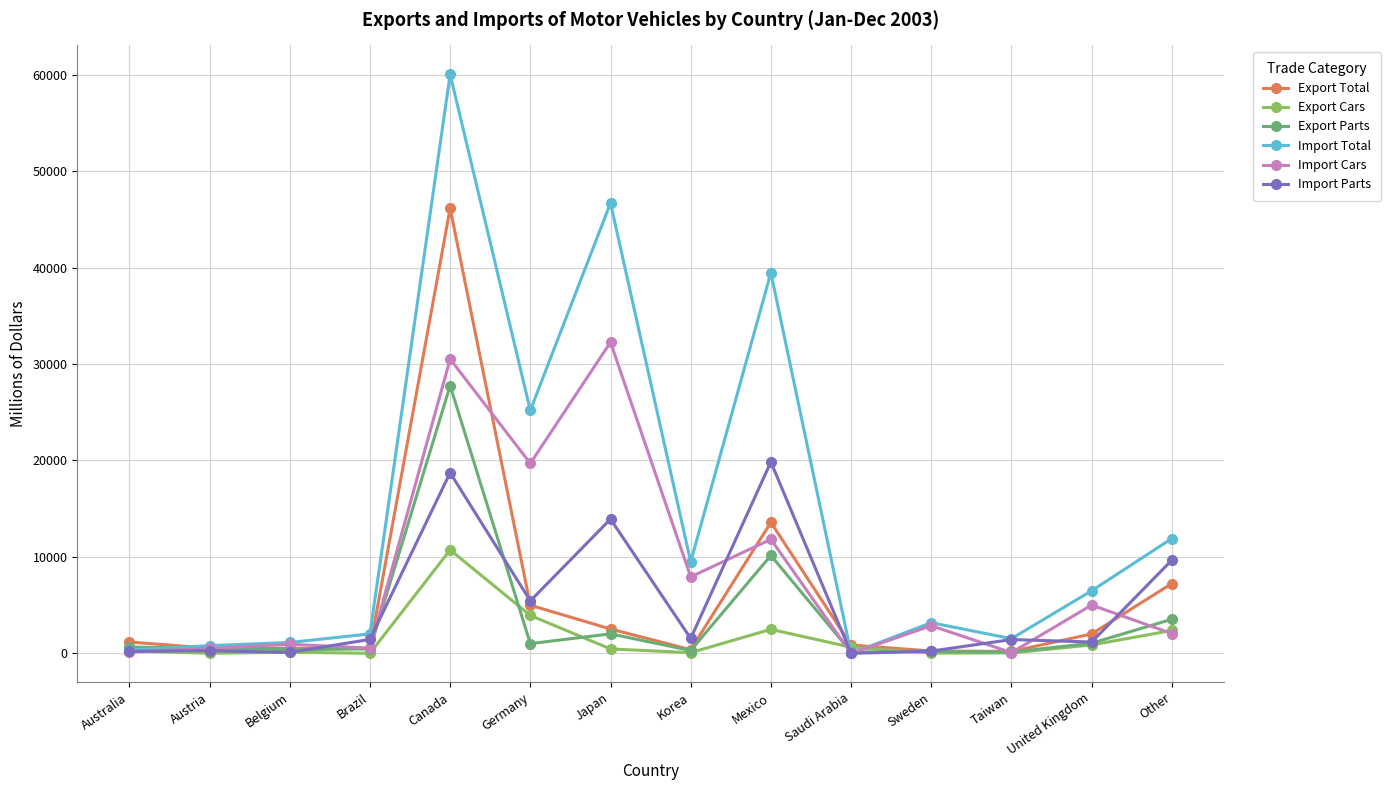

How many data points in Import Parts are less than 1454?

7